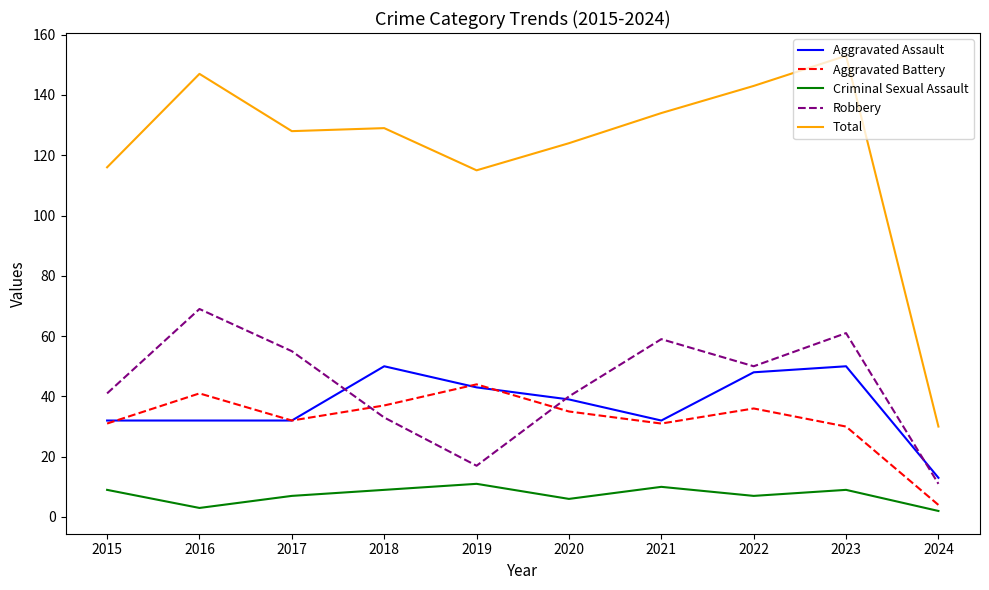

True or false: Criminal Sexual Assault and Aggravated Assault intersect in this chart.

False